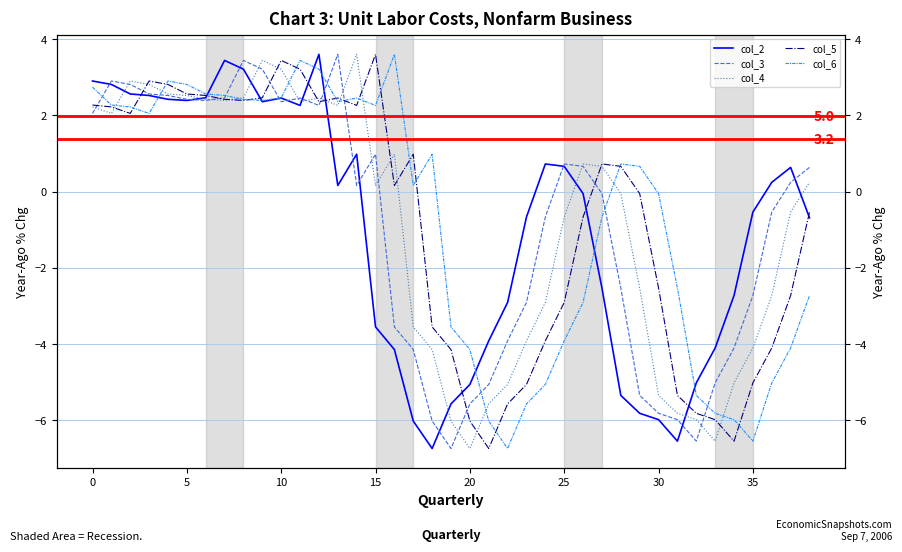

At which category is the sum across all series the highest?

8